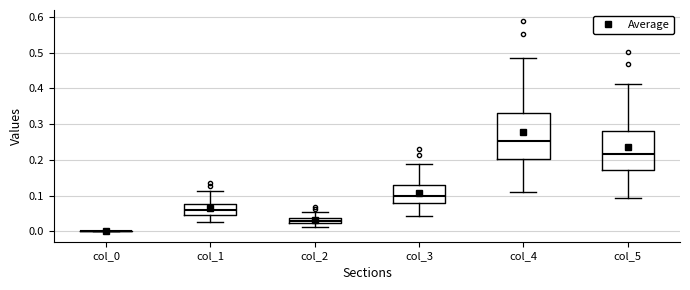

Where is the lower edge of the box for col_2 on the y-axis? The values are not printed on the chart, so give them approximately, as read against the axis.

0.02